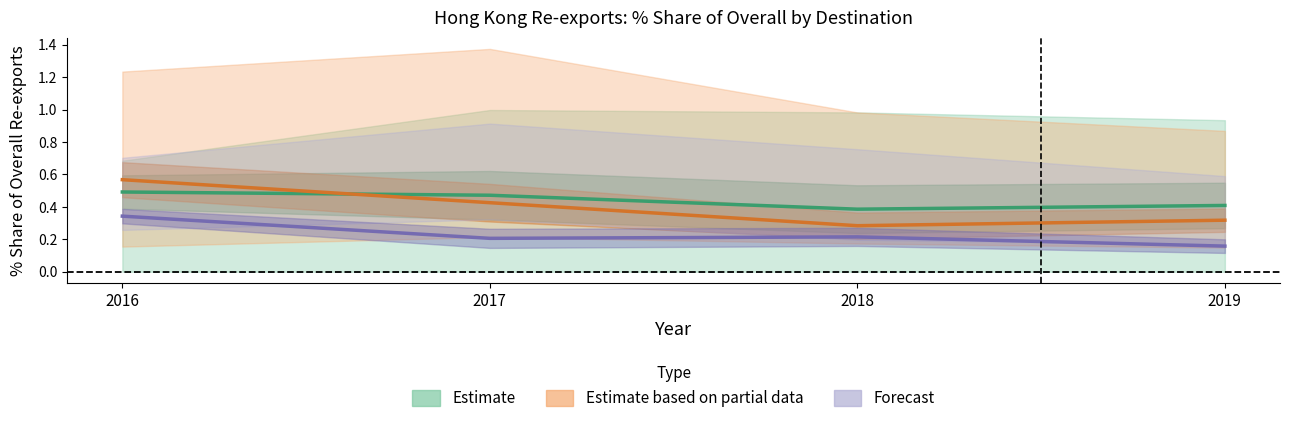

Reading right to left, what are all the values shown in this chart?

Estimate: 2019=0.4	2018=0.4	2017=0.5	2016=0.5
Estimate based on partial data: 2019=0.3	2018=0.3	2017=0.4	2016=0.6
Forecast: 2019=0.2	2018=0.2	2017=0.2	2016=0.3